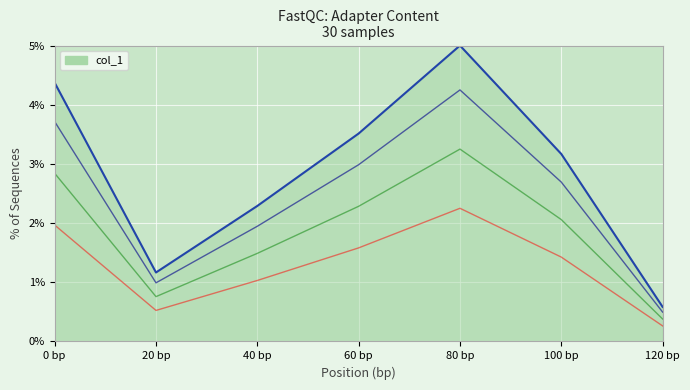

What is the ratio of the value at 0 bp to the value at 100 bp?

1.4